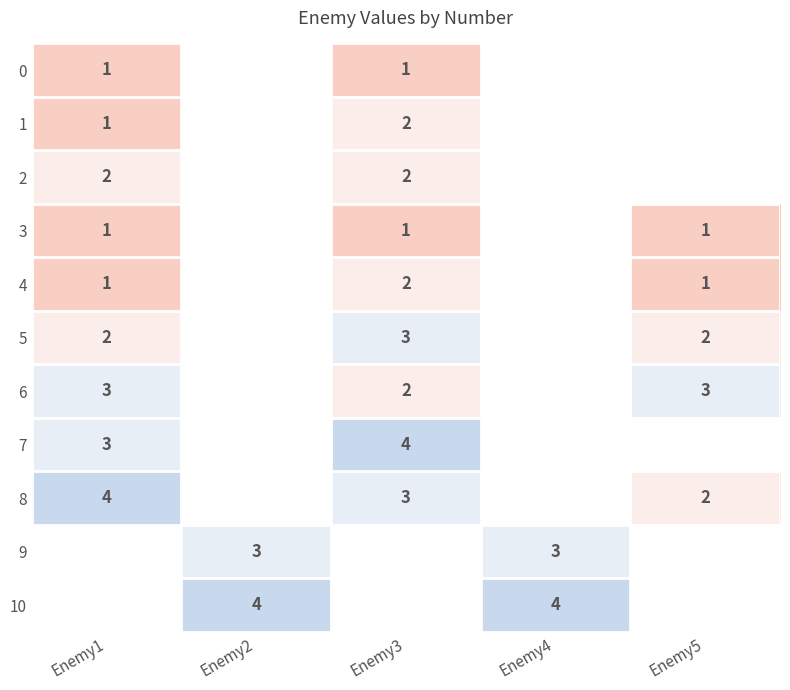

How many distinct data groups are displayed?

11